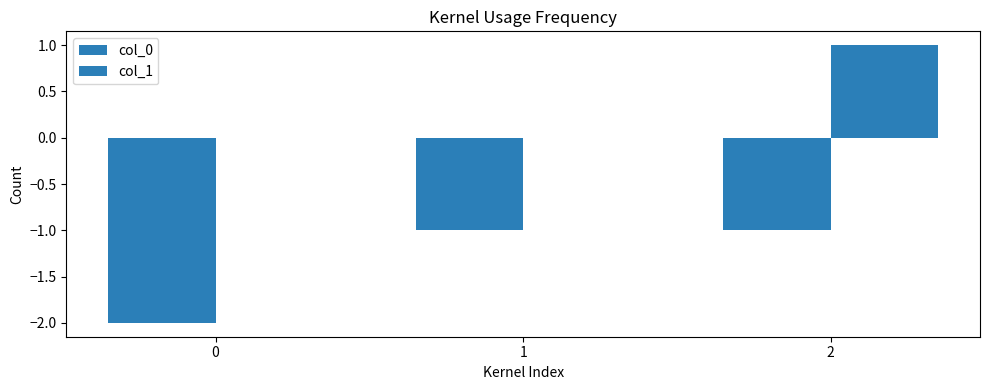

How many distinct data groups are displayed?

2